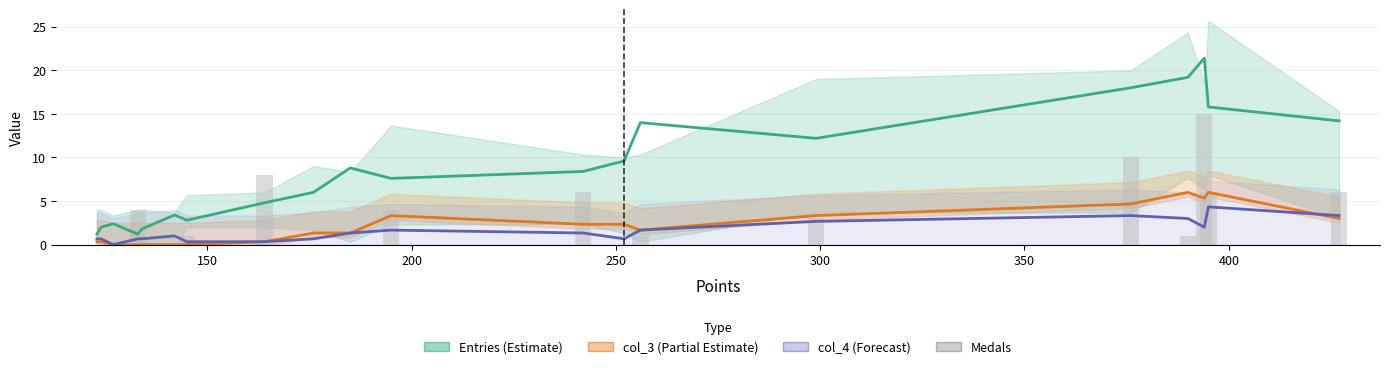

Are the bars horizontal?

No